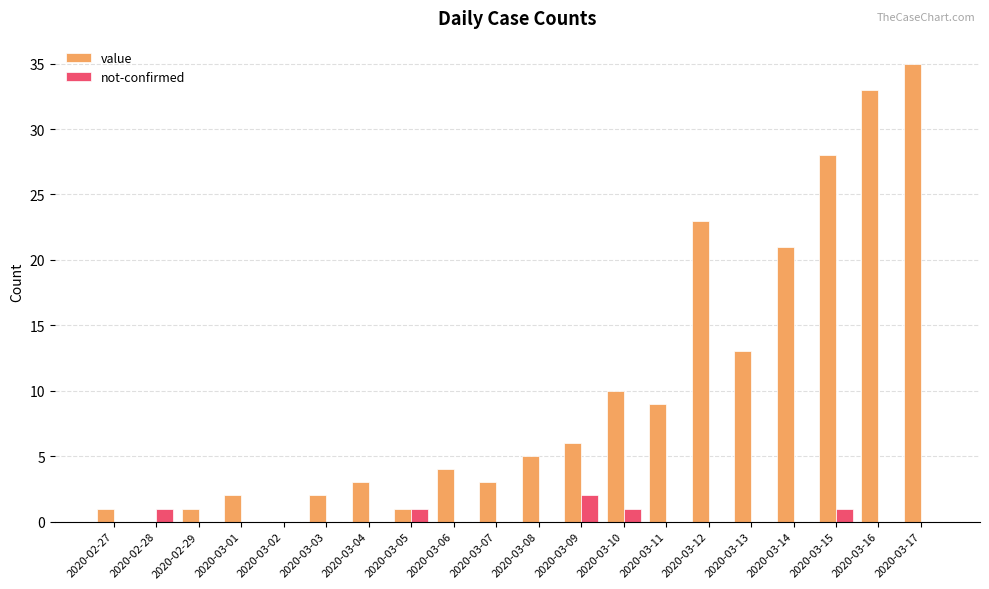

True or false: value has a value of 0 at 2020-03-02.

True